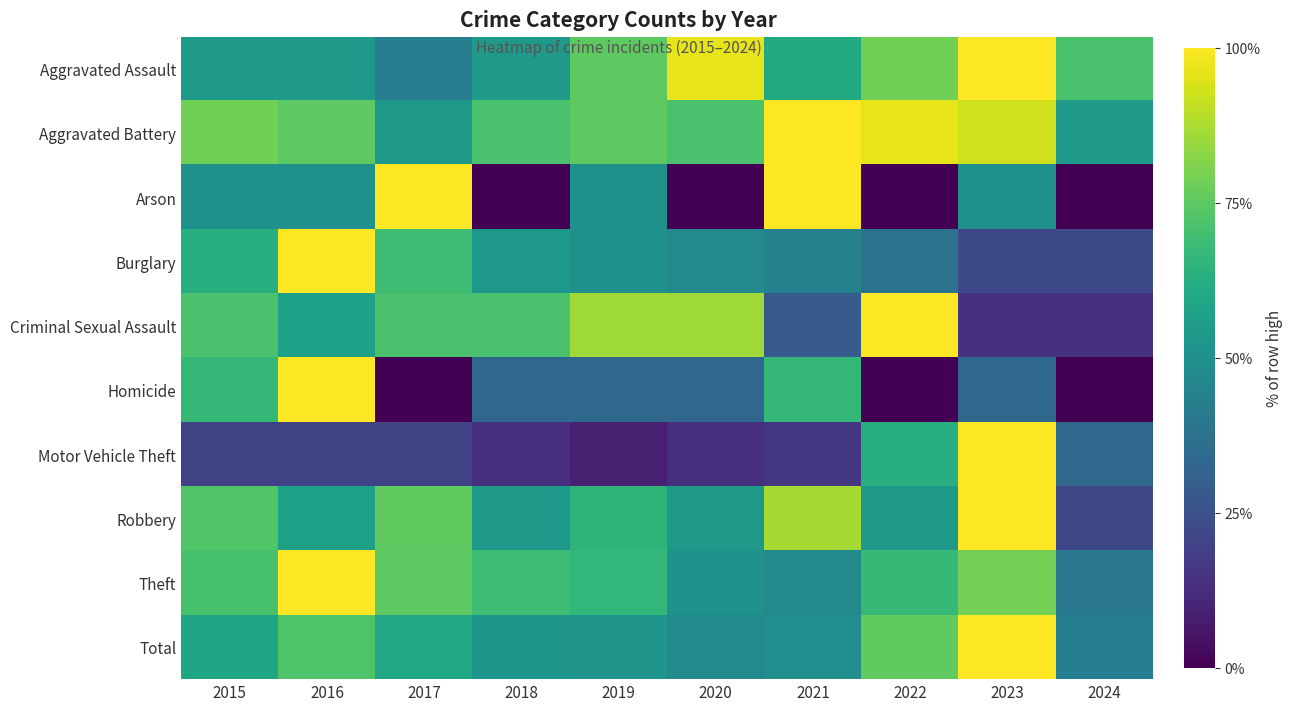

List the series in order of their peak value, highest first.

Aggravated Assault, Aggravated Battery, Arson, Burglary, Criminal Sexual Assault, Homicide, Motor Vehicle Theft, Robbery, Theft, Total